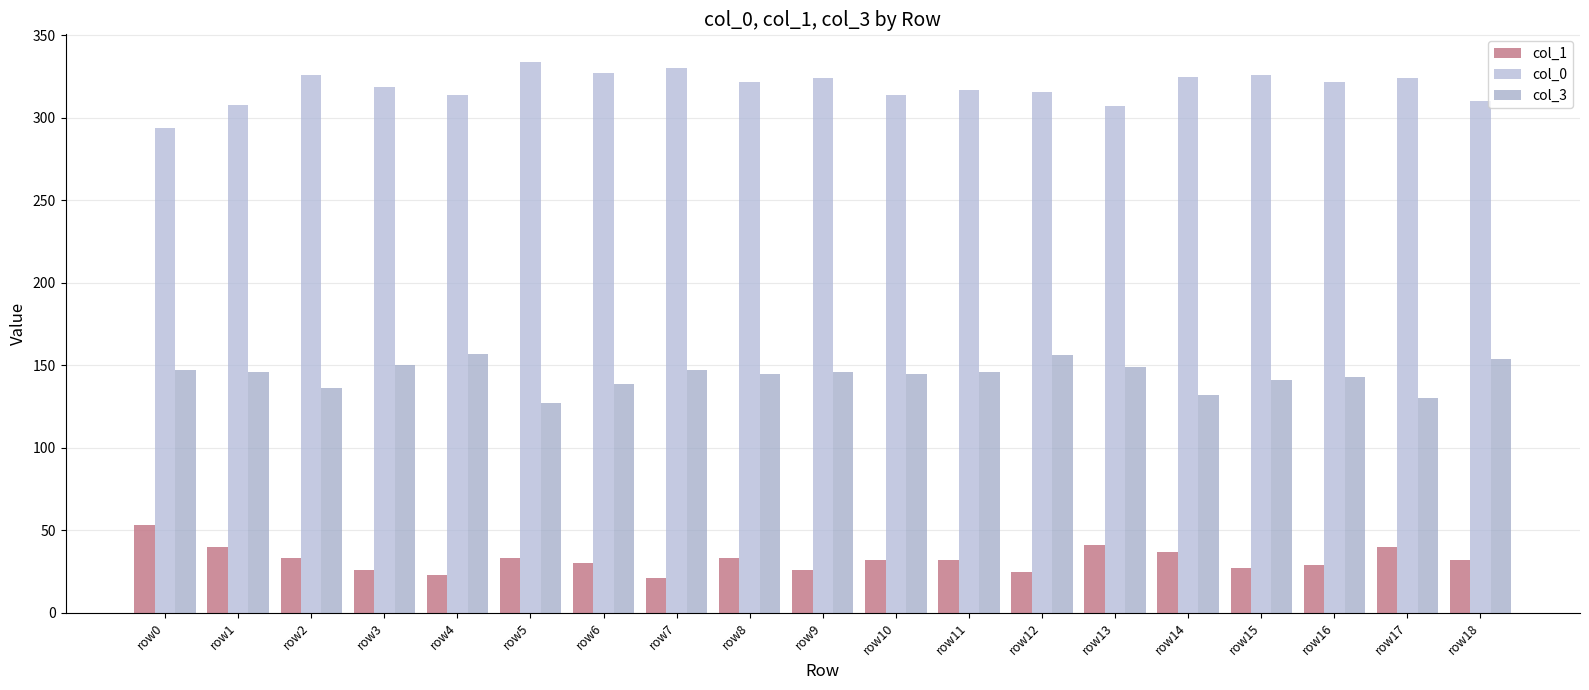

What is the lowest value of the col_1 series?

21